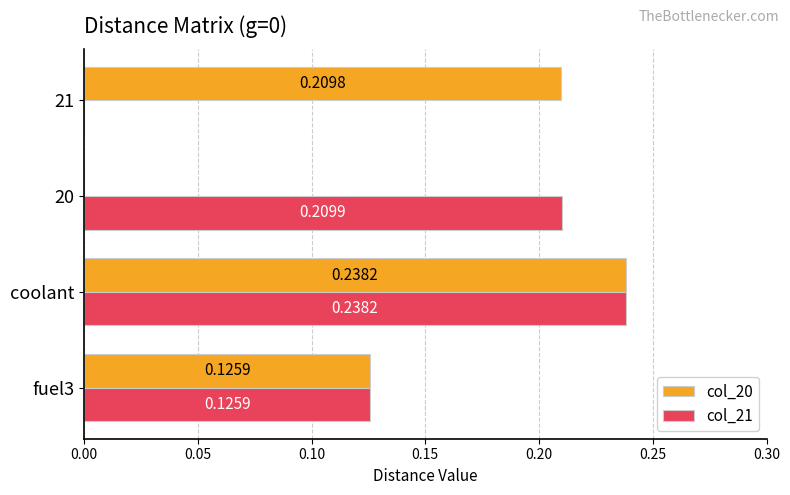

Which label corresponds to the largest value in the chart?

coolant